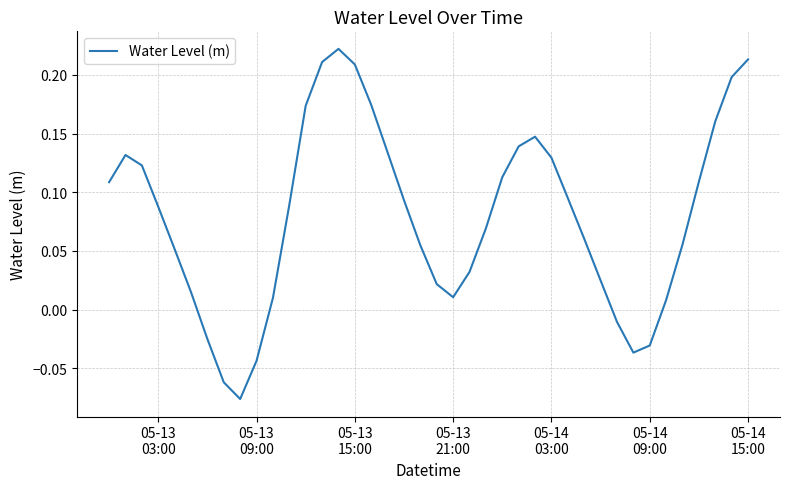

Does the chart have visible grid lines?

Yes